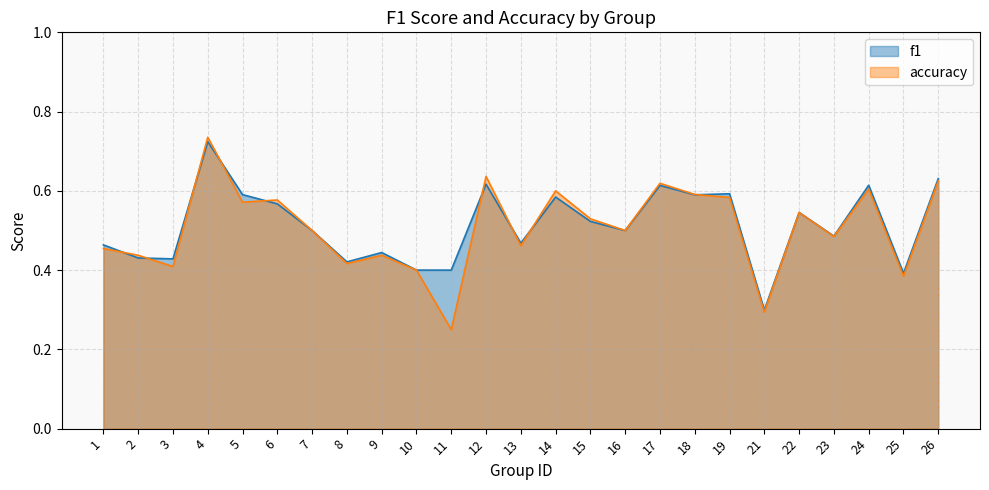

Which series has the largest range (max minus min)?

accuracy